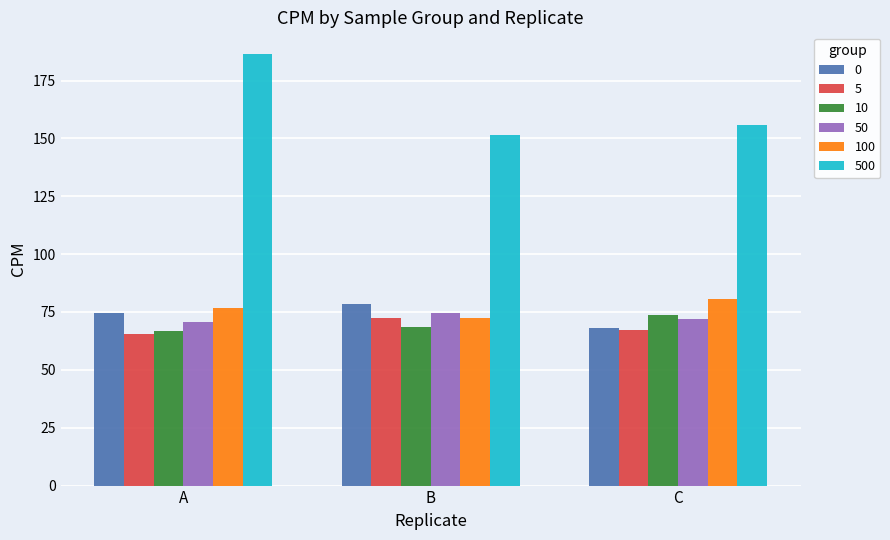

What is the value of the 0 bar at the 2nd from the left?

78.3